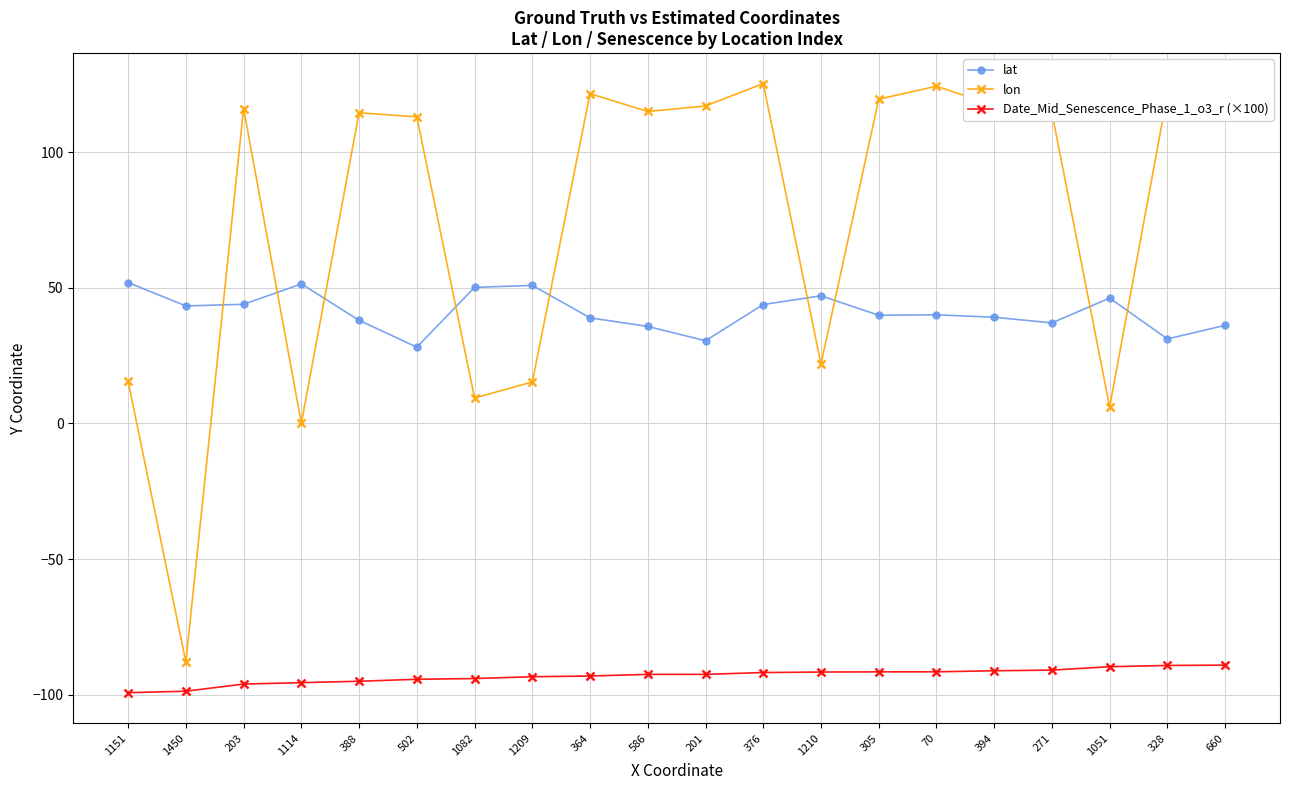

At which category does lat reach its first local peak?

1114